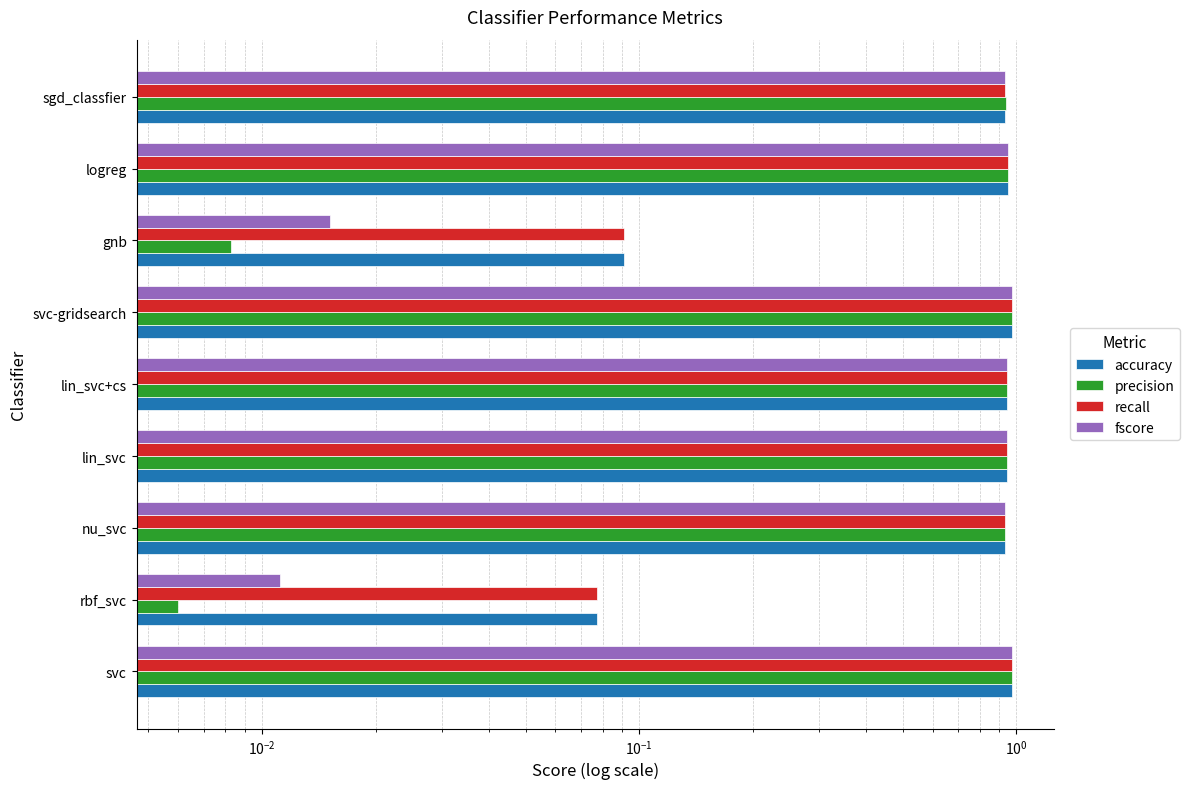

Is it true that recall equals 0.4 at svc?

False